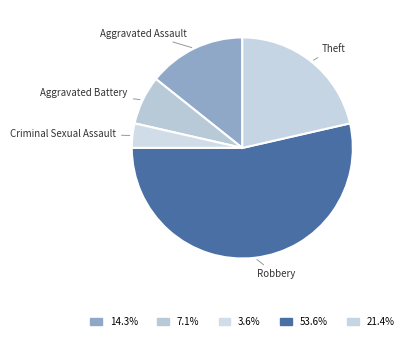

How many segments does this pie chart have?

5